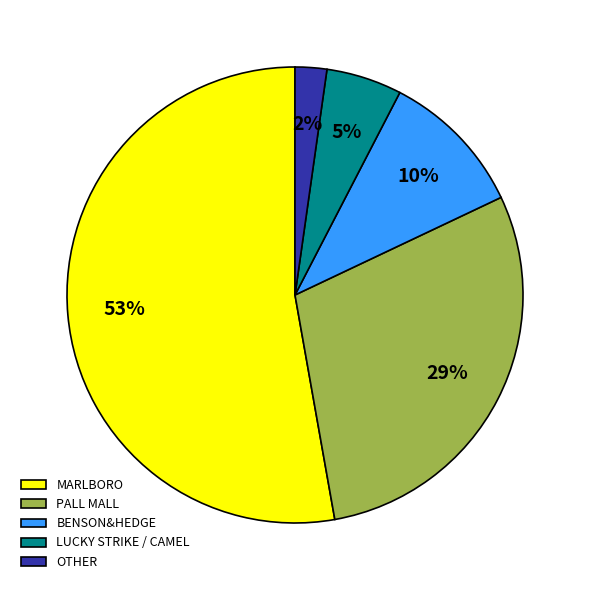

Which slice is the smallest?

OTHER